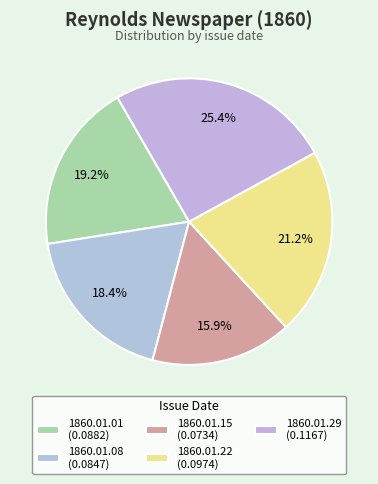

Does 1860.01.22 represent more than half of the total?

No